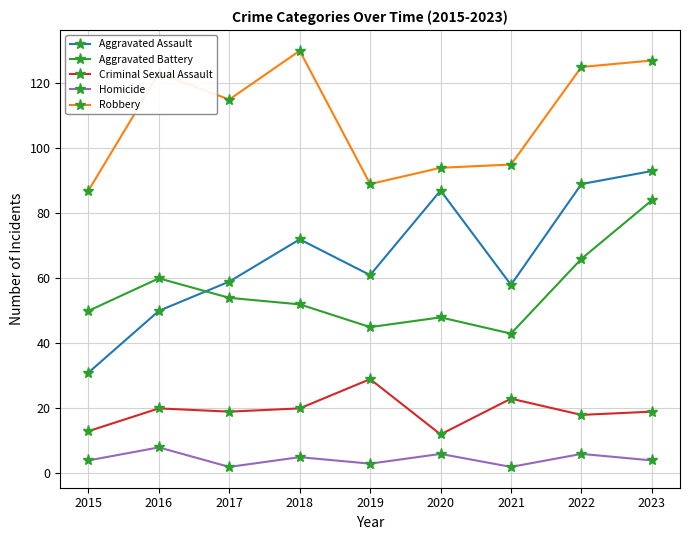

Between 2019 and 2020, which series saw the biggest shift?

Aggravated Assault